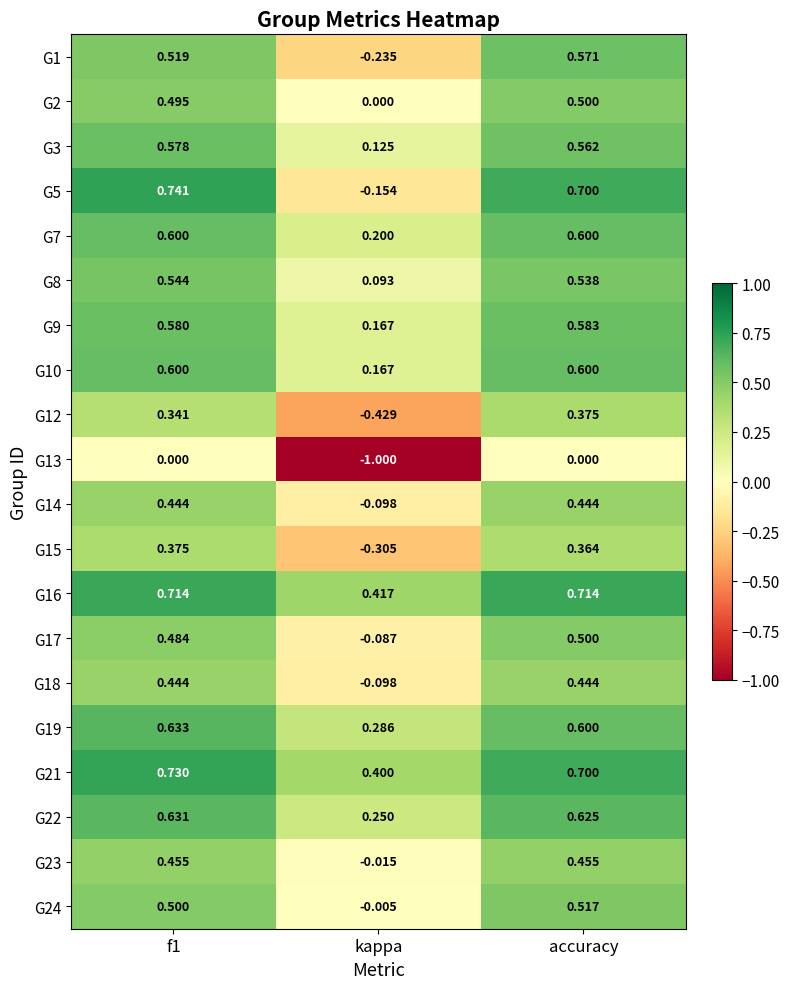

Where is G22 nearest to the value 0?

kappa